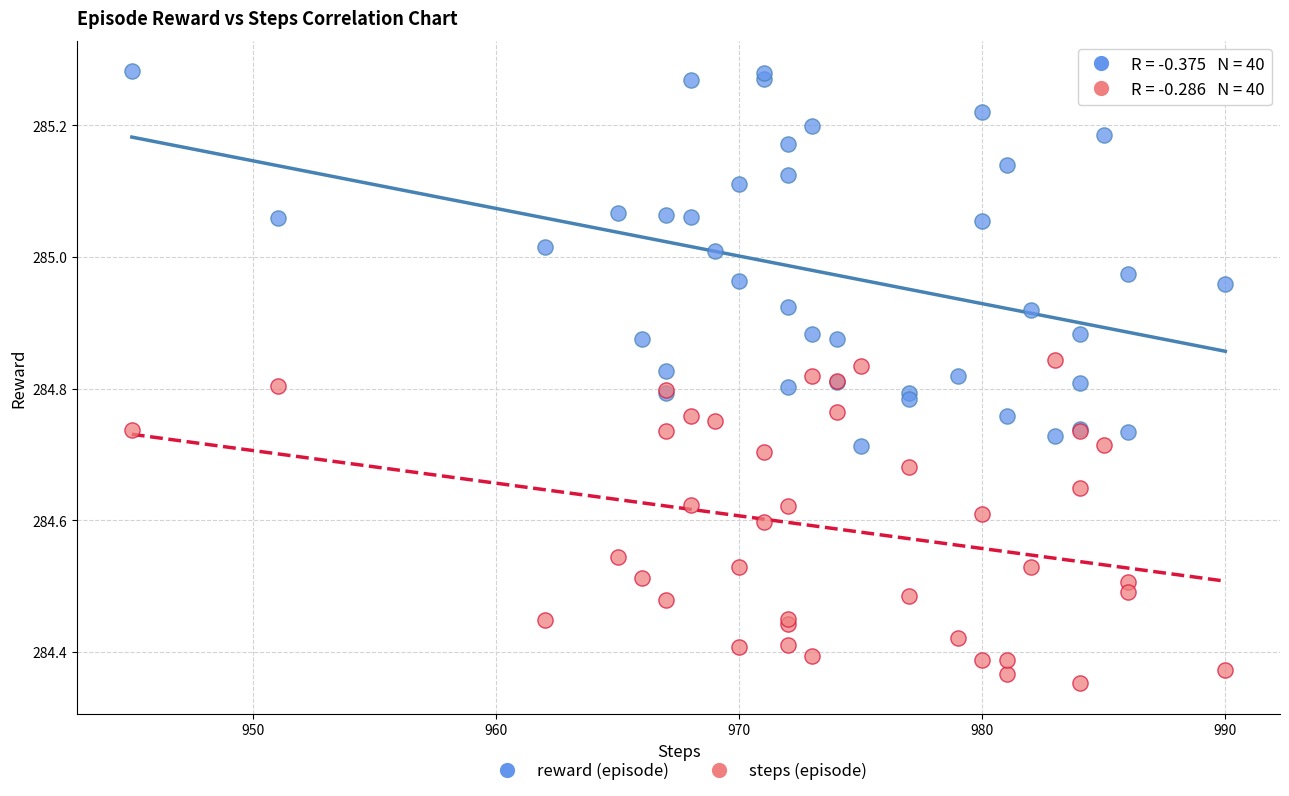

Which series has the largest Y range (max minus min)?

reward (episode)